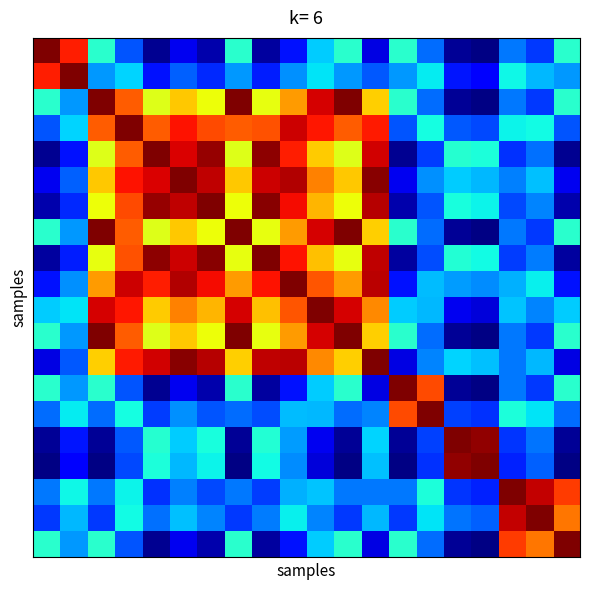

Count the number of data series in this chart.

20